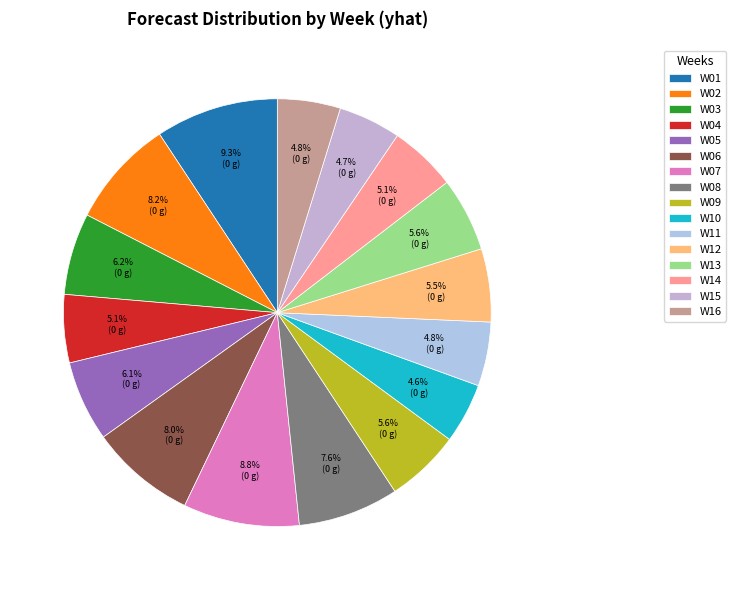

How many segments does this pie chart have?

16